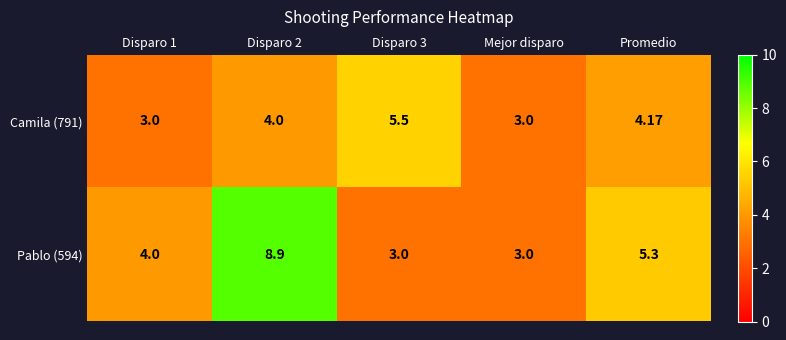

Where is Pablo (594) nearest to the value 5?

Promedio